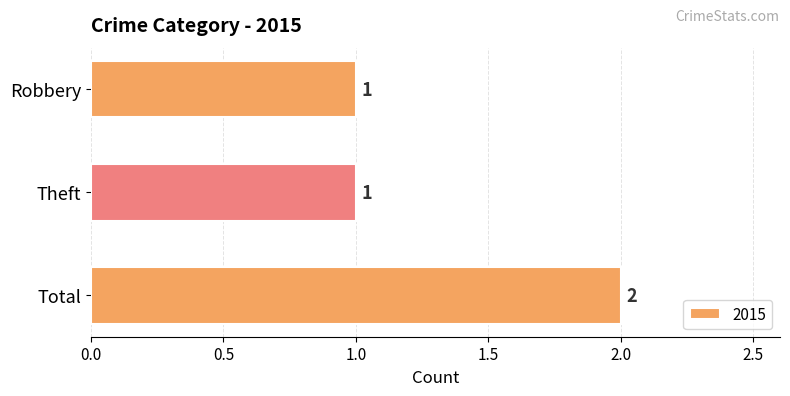

What position from the bottom is Theft?

2